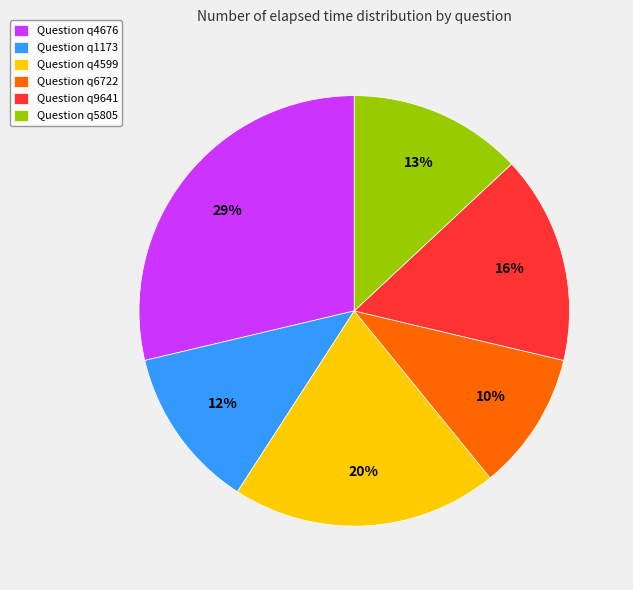

What percentage is the Question q4676 slice, to the nearest percent?

29%